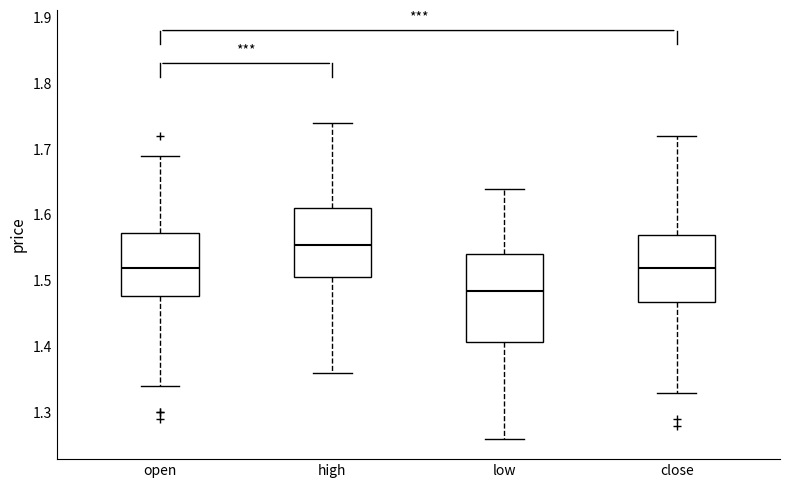

Which box's median line is the lowest?

low